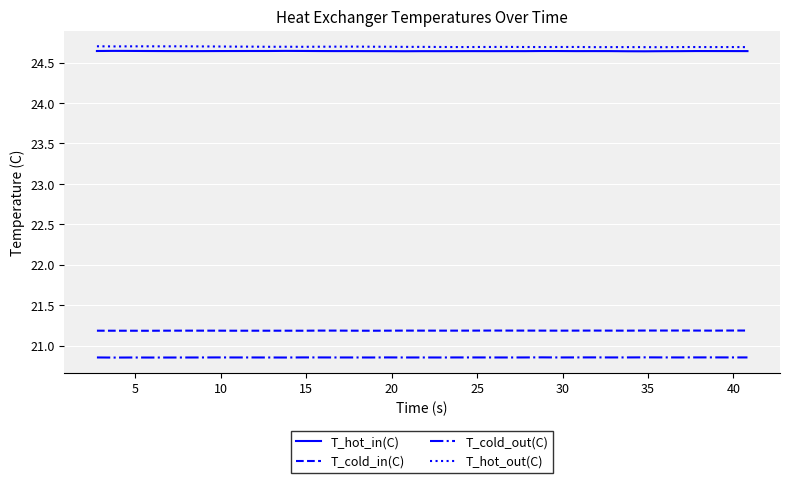

True or false: T_cold_out(C) and T_hot_in(C) cross at least once.

False